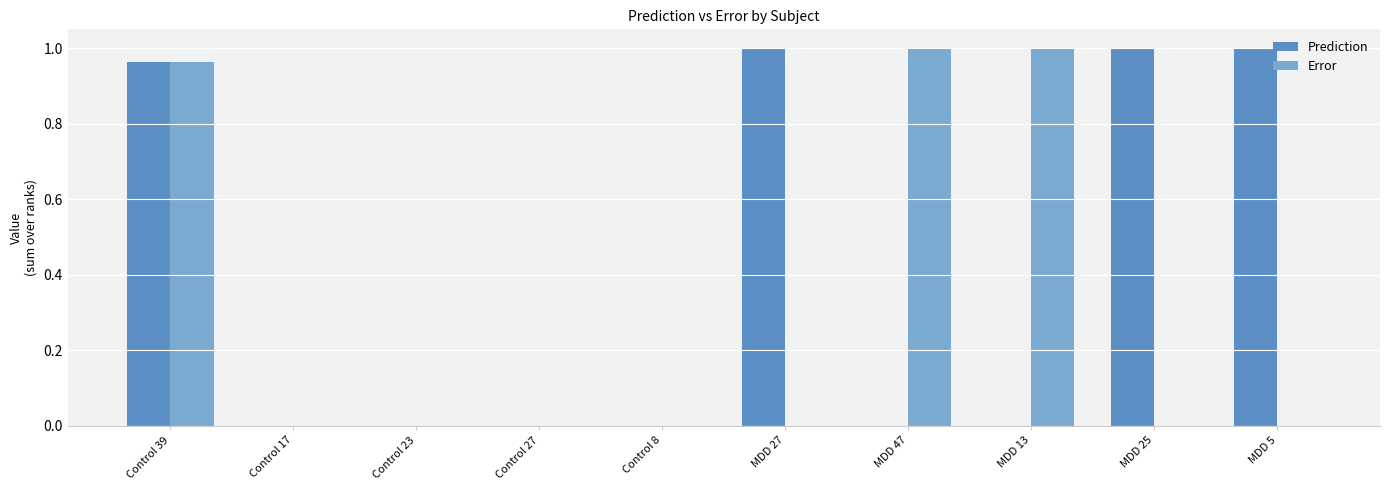

The value of Error at MDD 27 is 0.0. True or false?

True